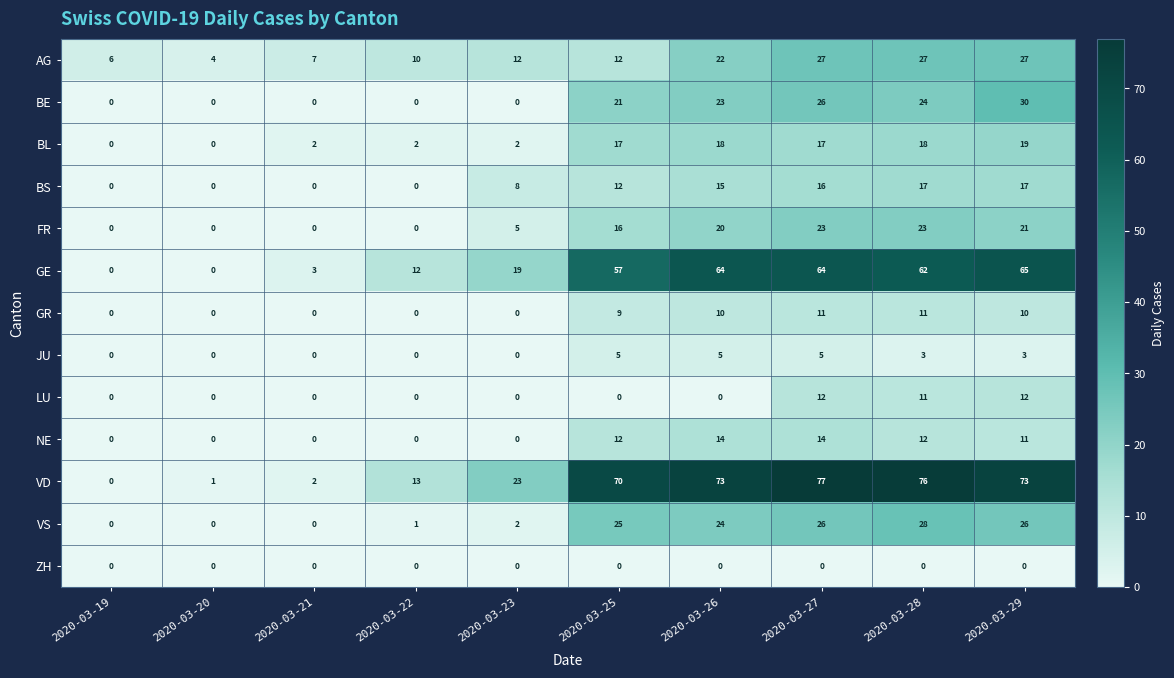

What is the greatest value displayed?

77